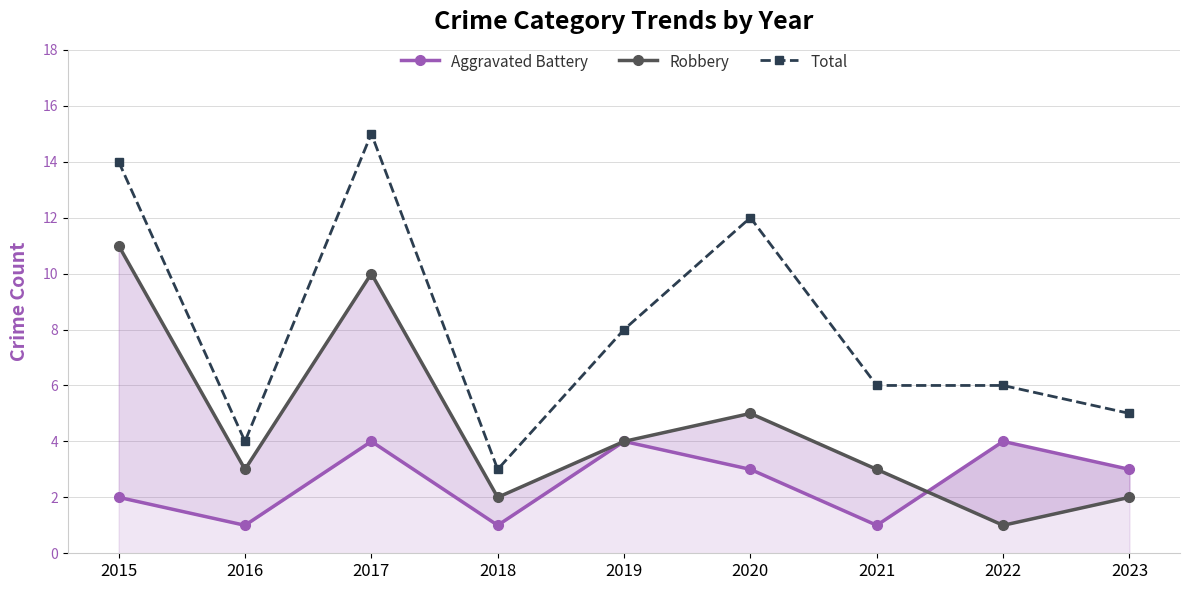

Reading right to left, extract all data points from this chart.

Aggravated Battery: 3	4	1	3	4	1	4	1	2
Robbery: 2	1	3	5	4	2	10	3	11
Total: 5	6	6	12	8	3	15	4	14